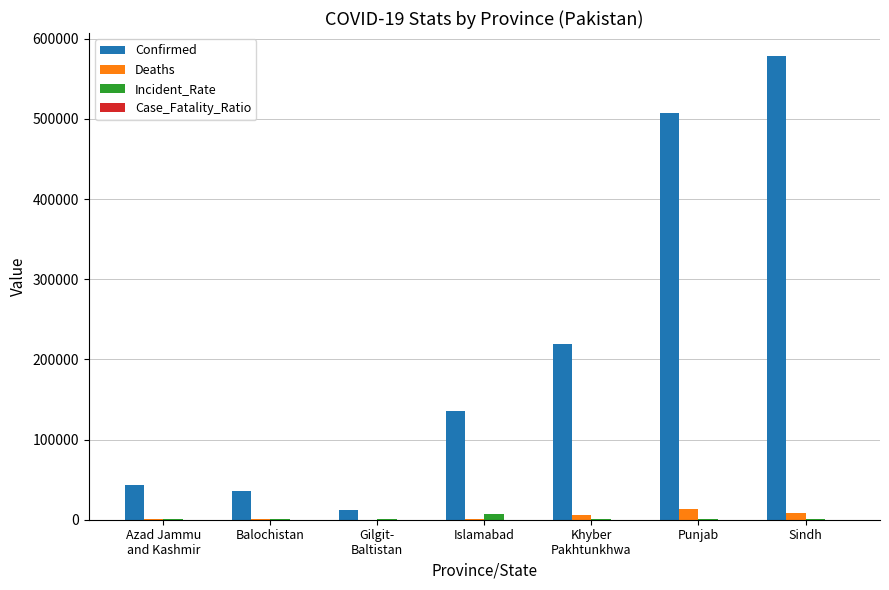

Is the value of Incident_Rate at Islamabad greater than the value of Confirmed at Balochistan?

No